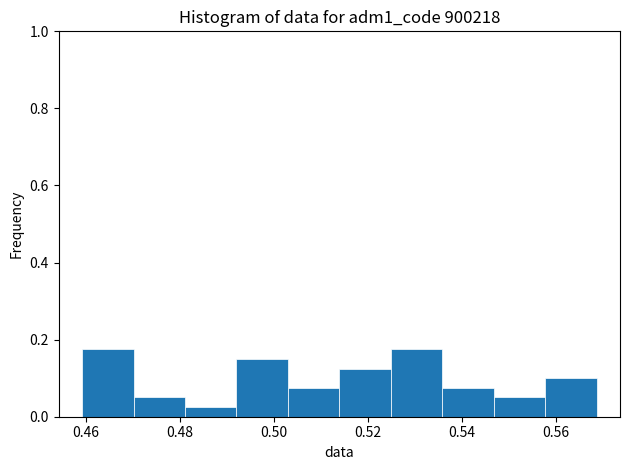

How tall is the bar that spans 0.536 to 0.546 on the x-axis? Neither the bar edges nor the heights are printed on the chart, so give them approximately, as read against the axes.

0.08